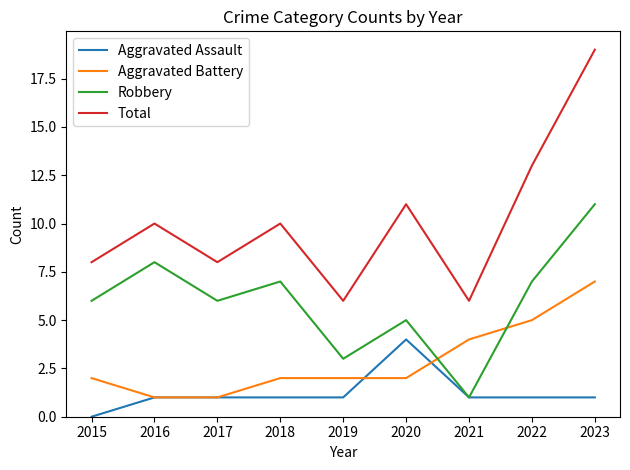

At which category is the sum across all series the highest?

2023